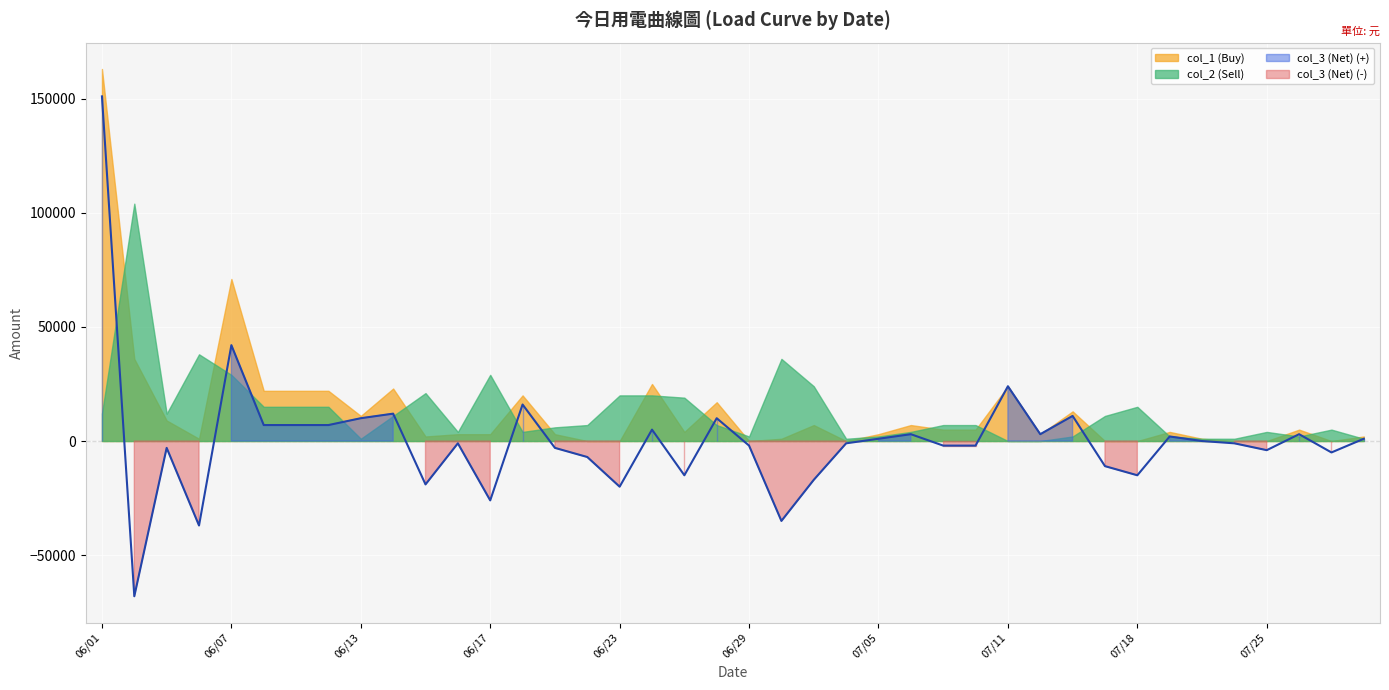

What is the sum of the col_1 (Buy) values at 07/12 and 07/06?

10000